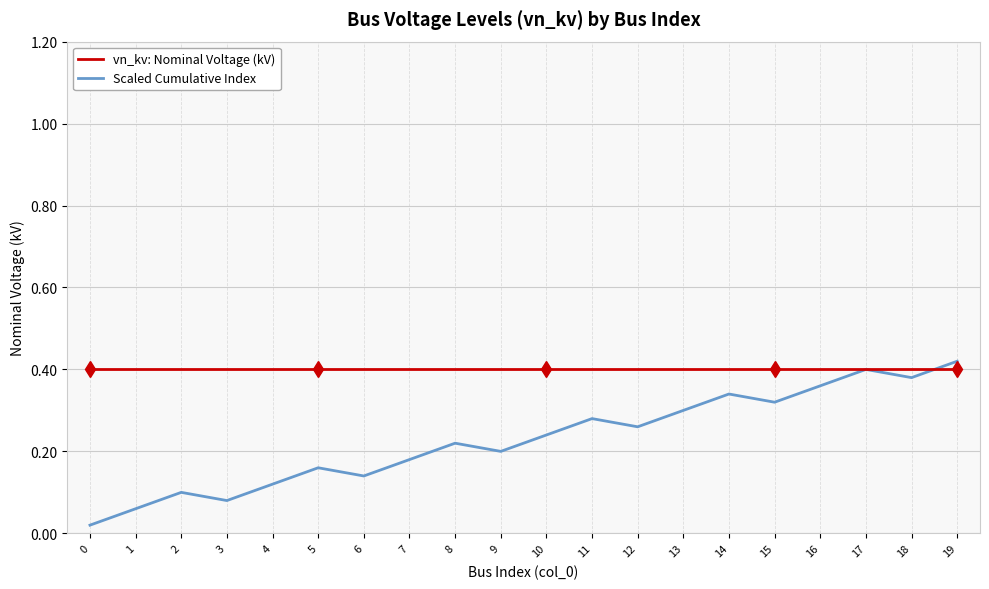

The vn_kv: Nominal Voltage (kV) series shows 0.1 at 12. True or false?

False